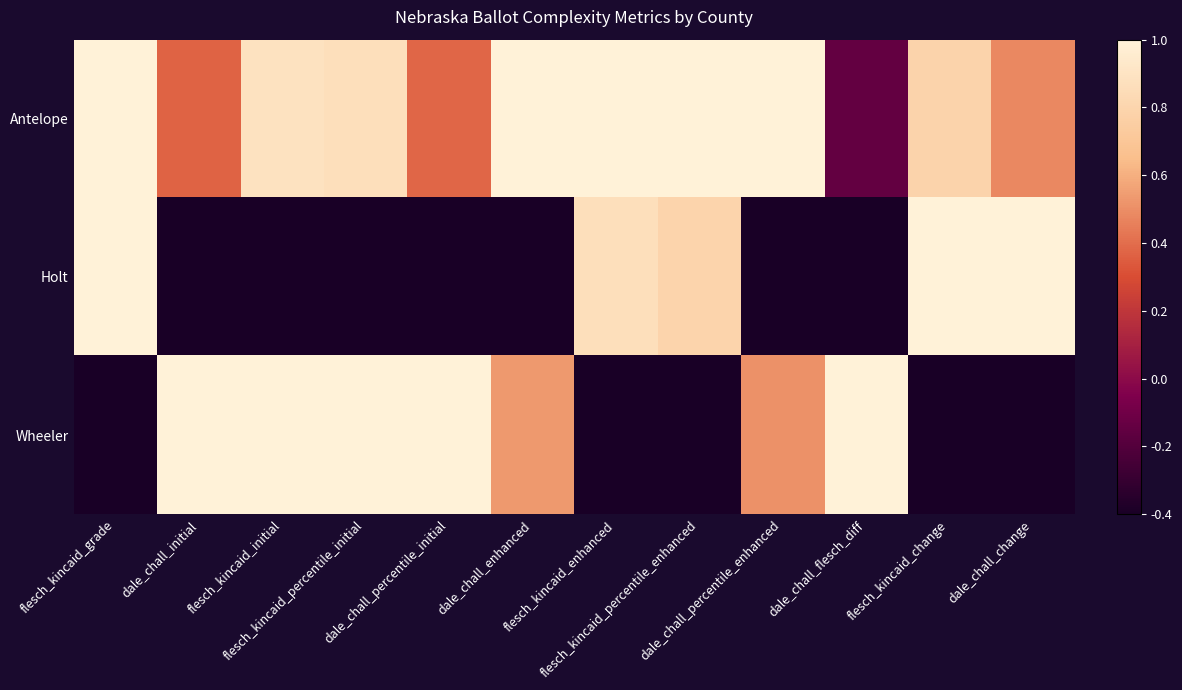

Count the number of data series in this chart.

3